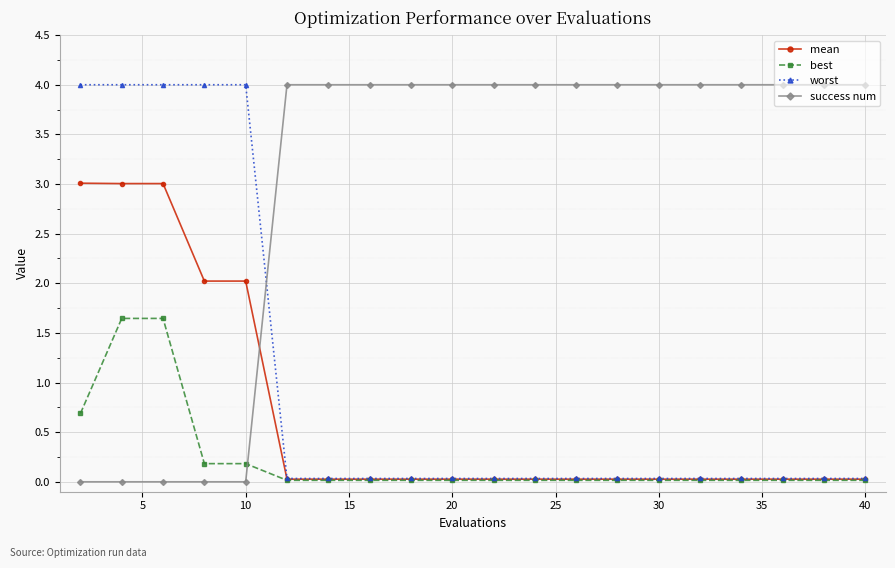

Which series has the largest total across all categories?

success num